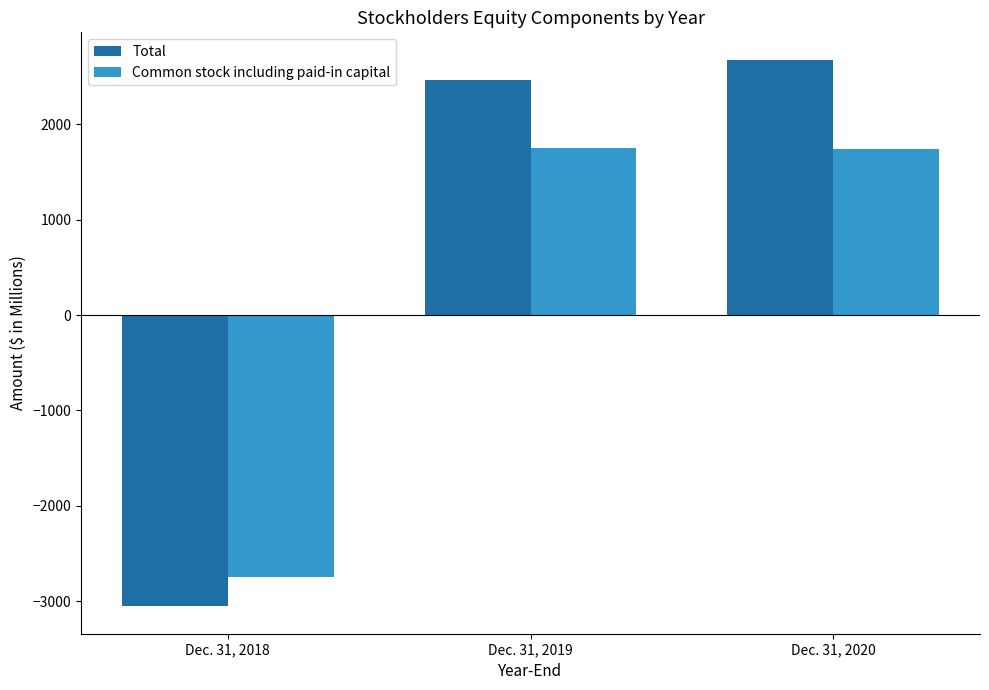

How many distinct data groups are displayed?

2